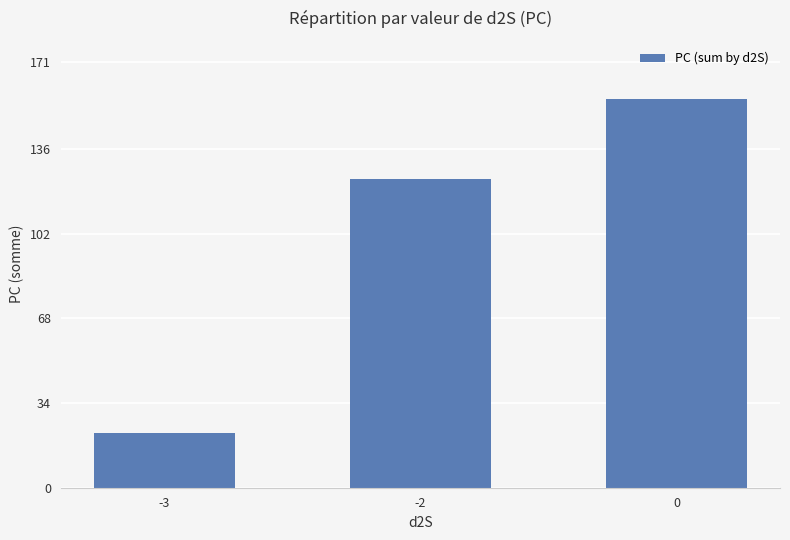

Approximately how many times larger is the value at 0 compared to -3?

7.1